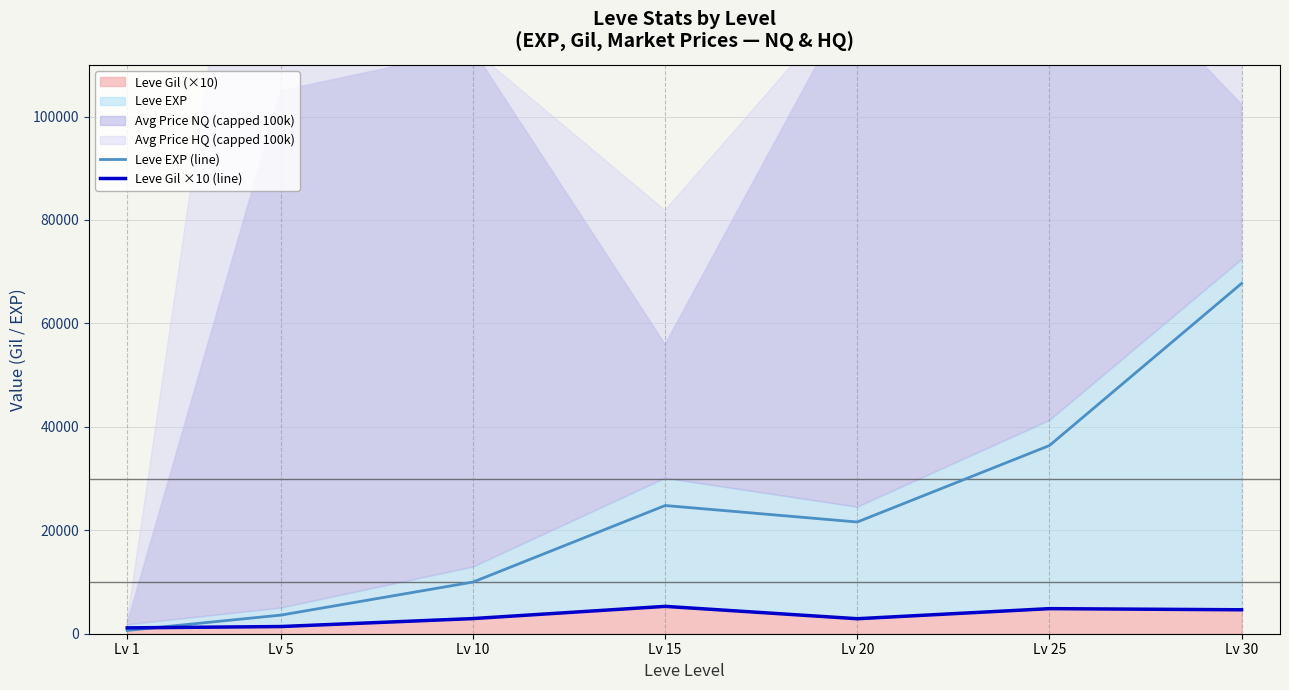

Rank the categories by Leve EXP (line) value from lowest to highest.

Lv 1, Lv 5, Lv 10, Lv 20, Lv 15, Lv 25, Lv 30